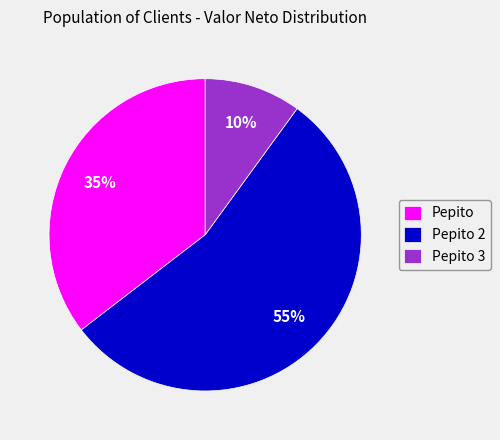

Is the sum of Pepito 2 and Pepito 3 greater than half?

Yes